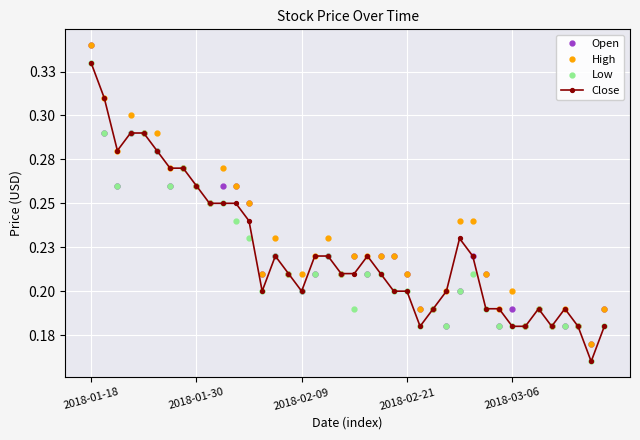

Is this an area chart (filled region under the line)?

No